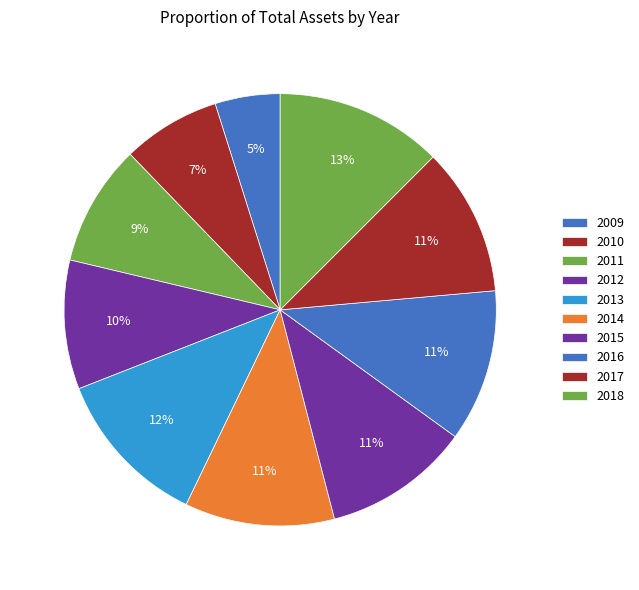

Is it true that 2017 is 22% of the pie?

False